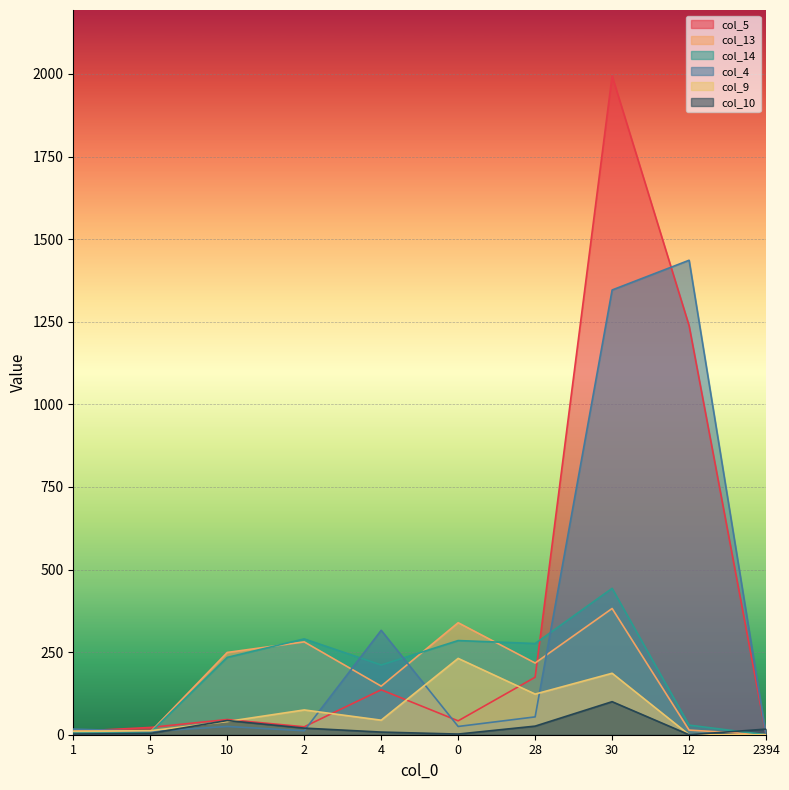

What is the difference between the second highest and minimum values in the col_4 series?

1346